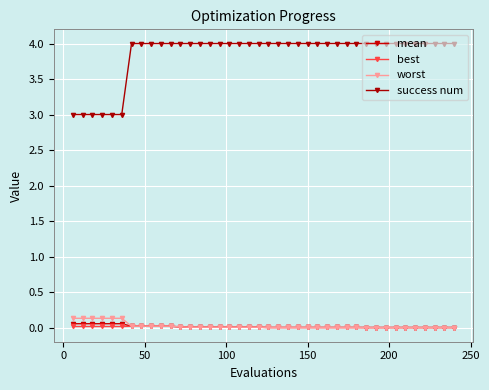

How many series are shown in this chart?

4